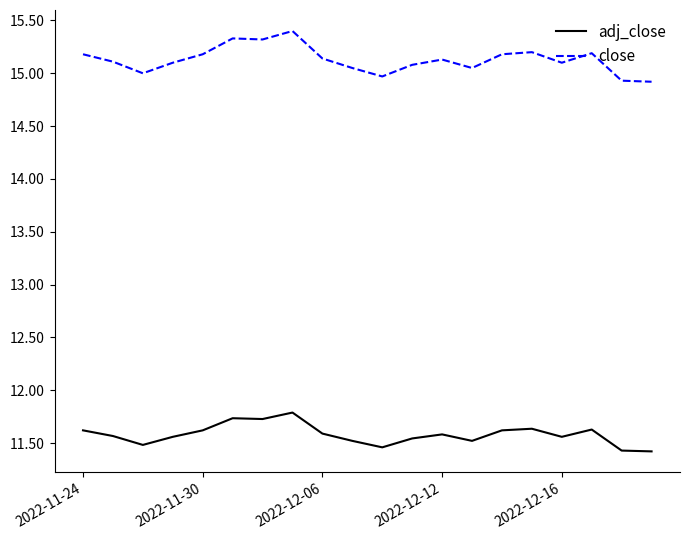

What is the smallest value displayed?

11.4